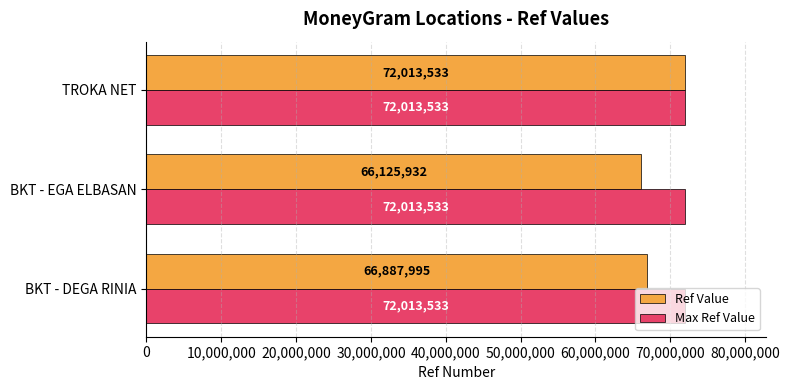

How many series are shown in this chart?

2